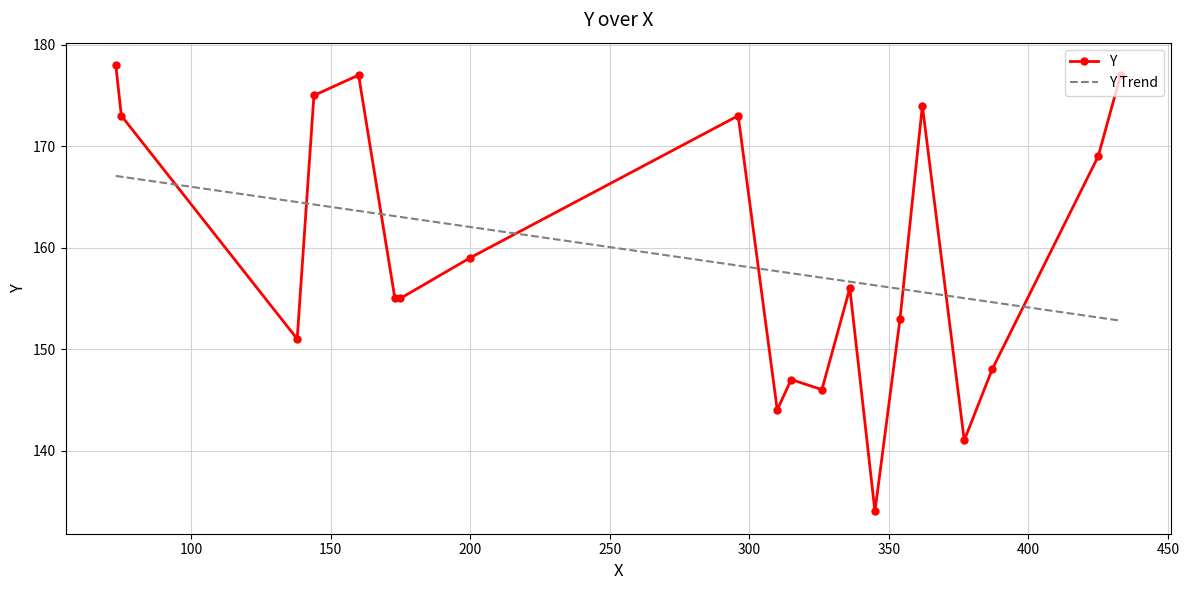

List the series in order of their peak value, lowest first.

Y Trend, Y